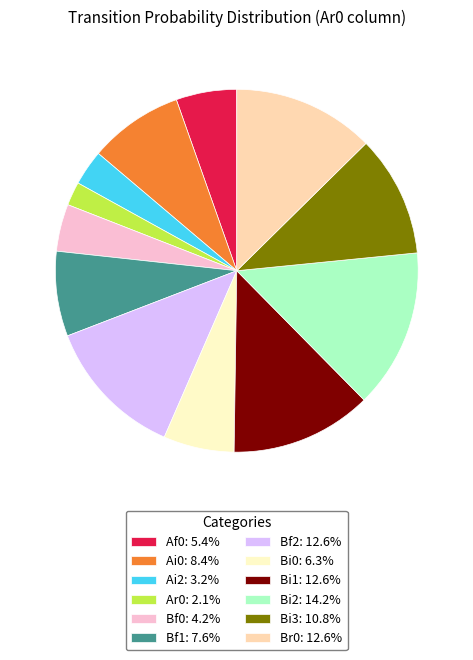

Does any single category account for the majority?

No